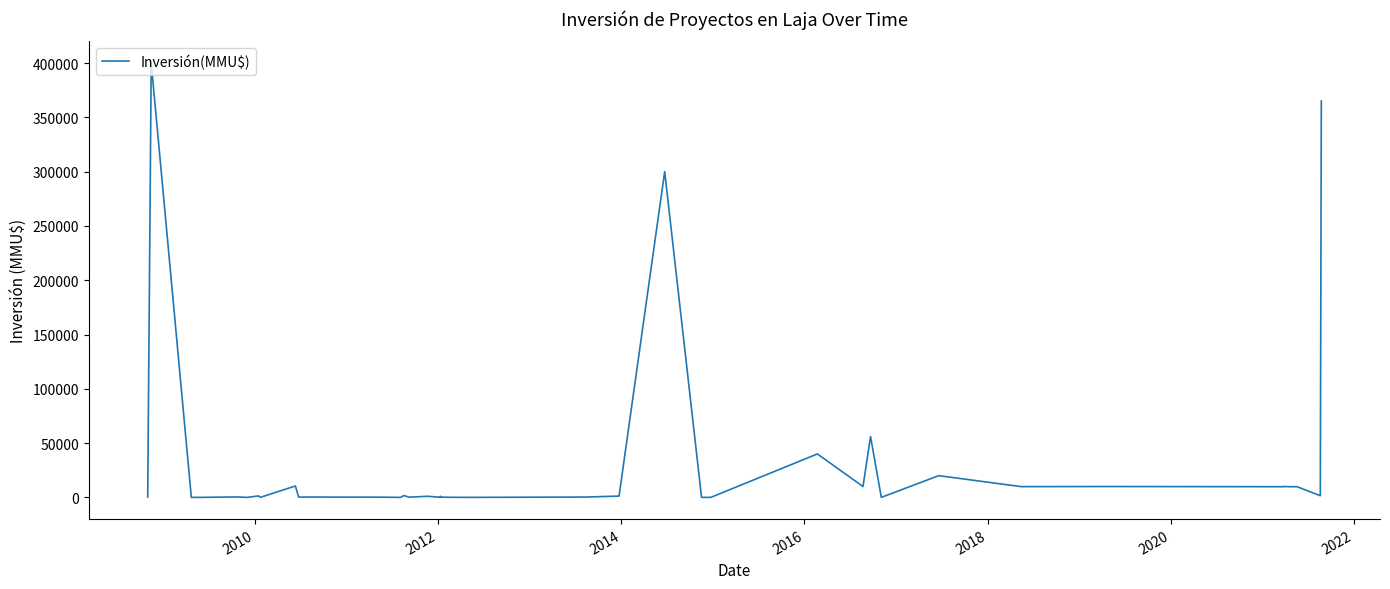

What is the average value?

31769